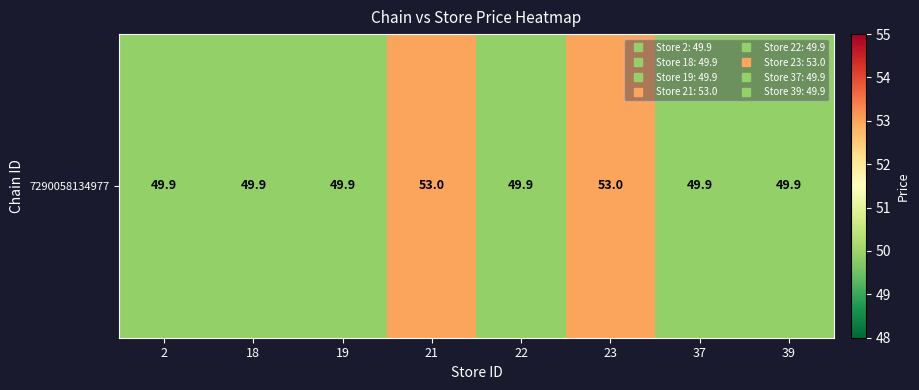

At which label is the value closest to 51?

2